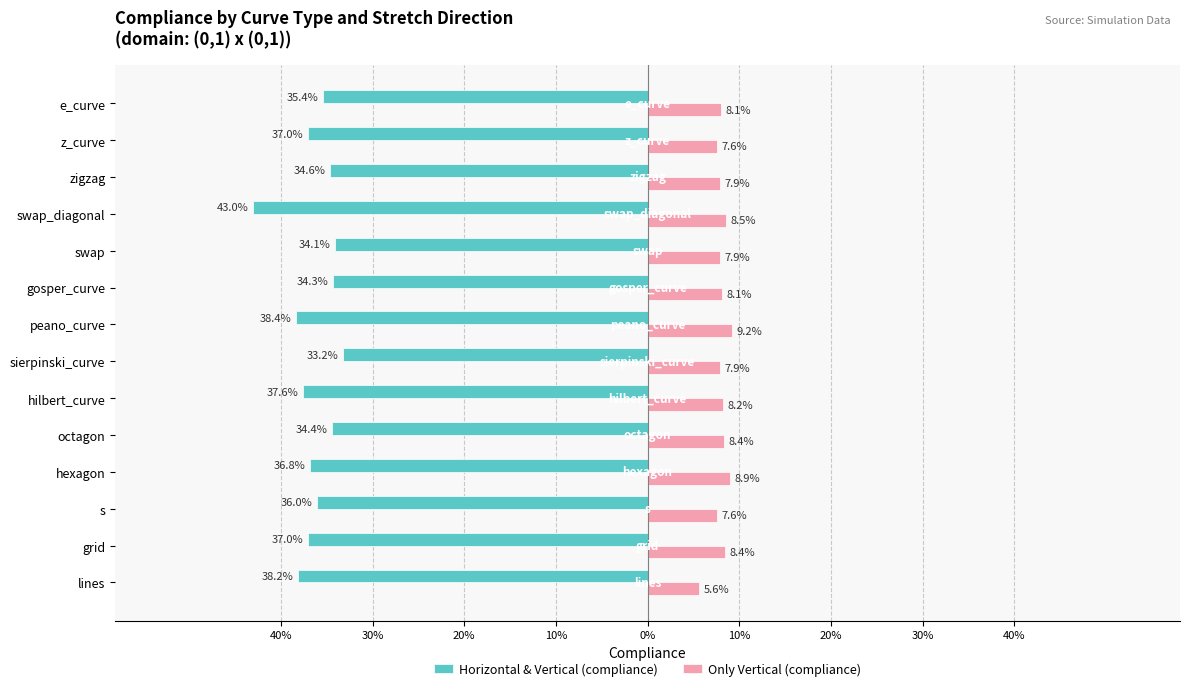

What are all the series names shown in the legend?

Horizontal & Vertical (compliance), Only Vertical (compliance)